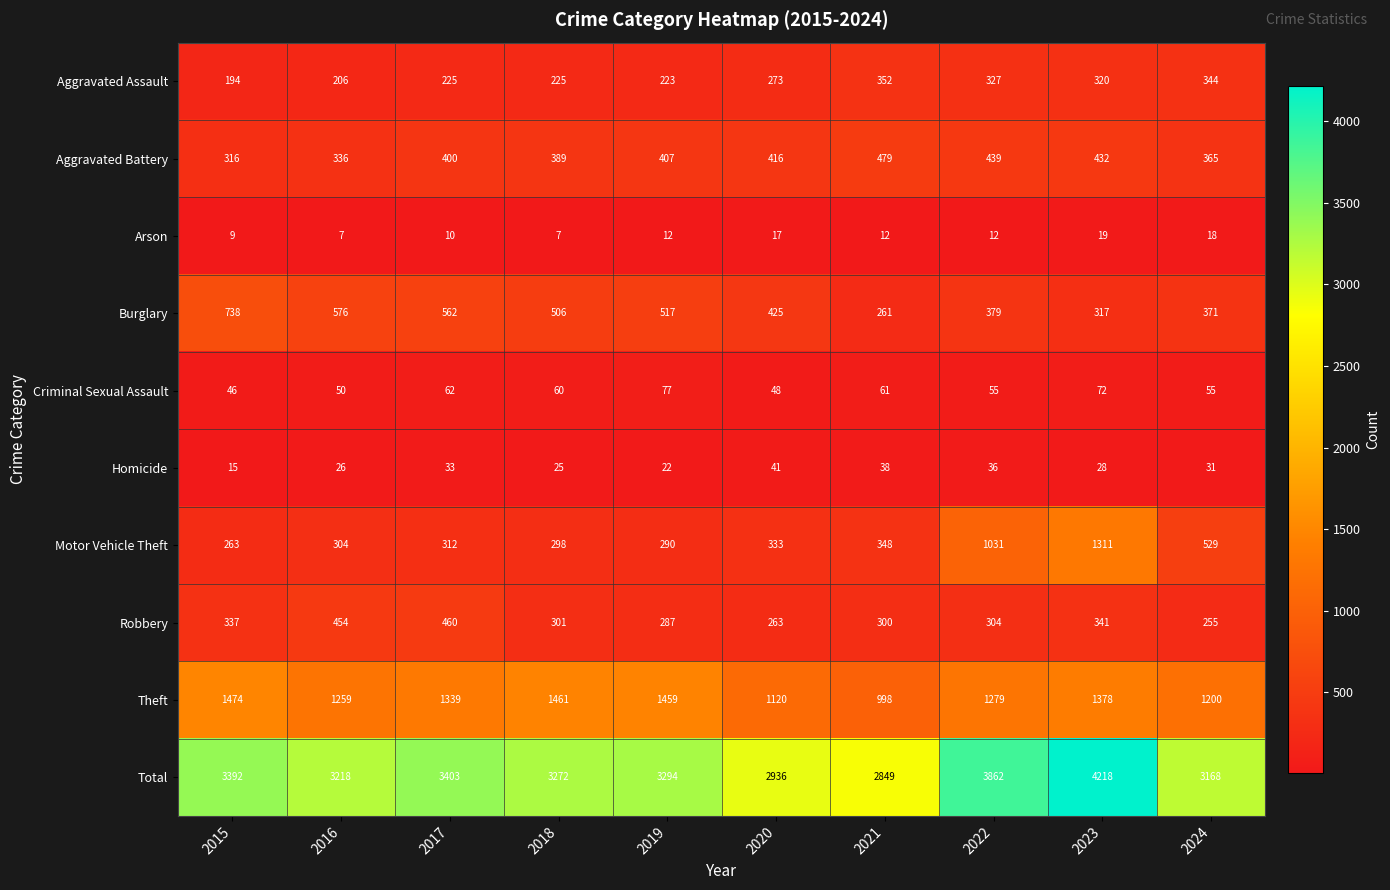

List the series in order of their peak value, lowest first.

Arson, Homicide, Criminal Sexual Assault, Aggravated Assault, Robbery, Aggravated Battery, Burglary, Motor Vehicle Theft, Theft, Total